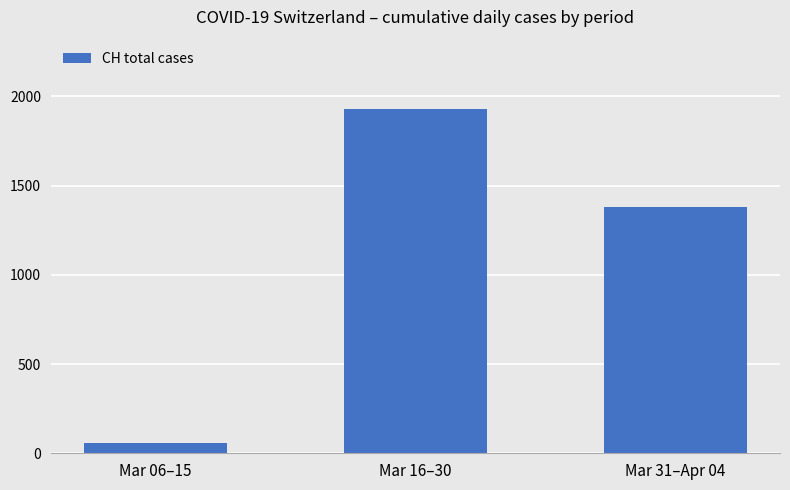

Reading left to right, extract all data points from this chart.

56	1931	1381